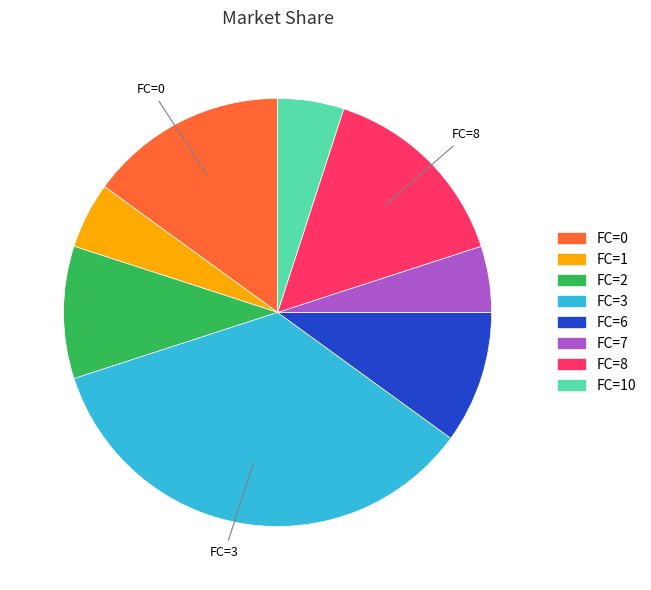

Is there any slice that represents more than half of the pie?

No